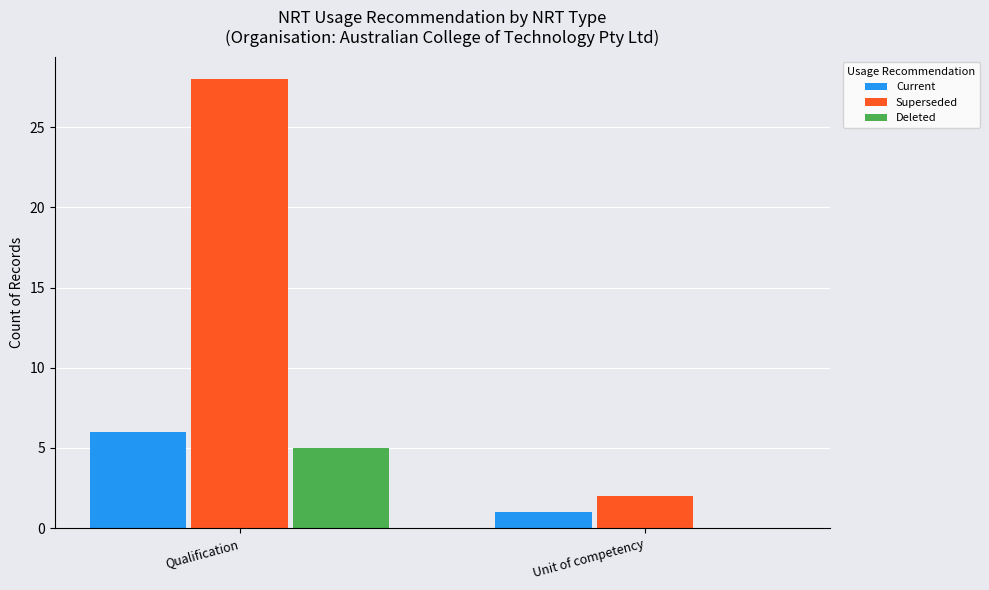

What is the total value across all series at Qualification?

39